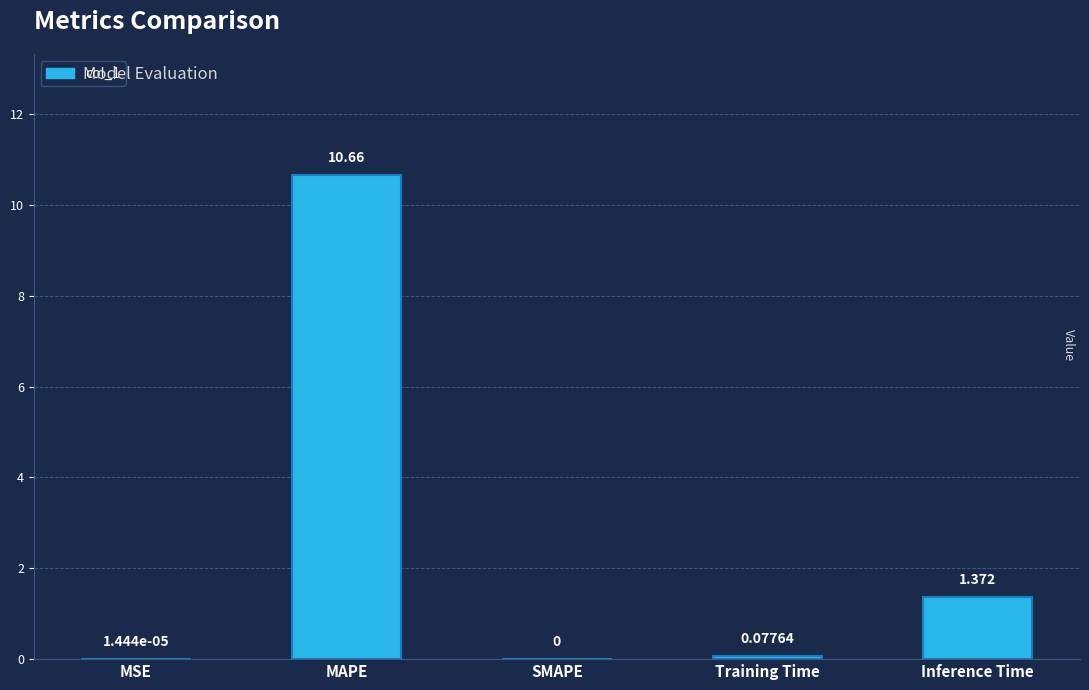

What is the difference between the maximum and minimum values?

10.7